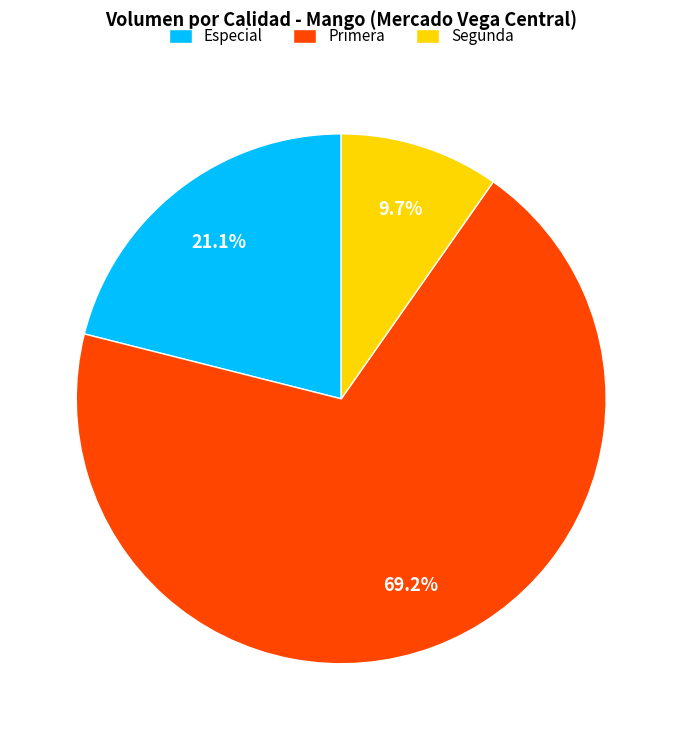

Rank the categories by value from highest to lowest.

Primera, Especial, Segunda